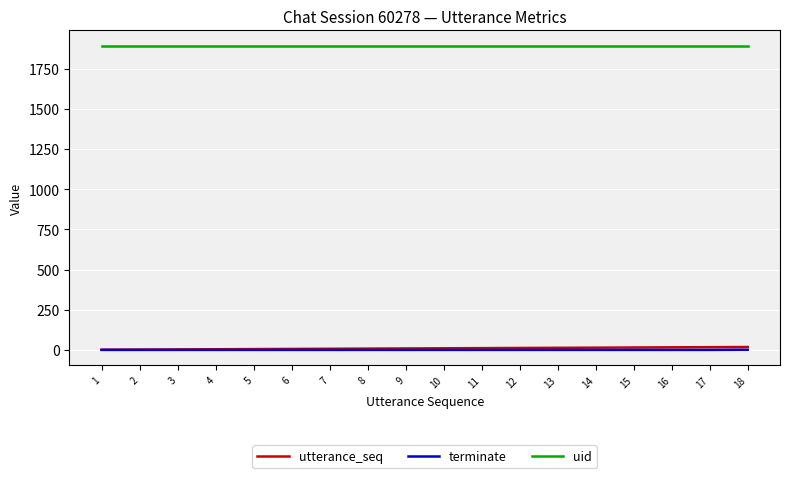

True or false: uid and terminate intersect in this chart.

False